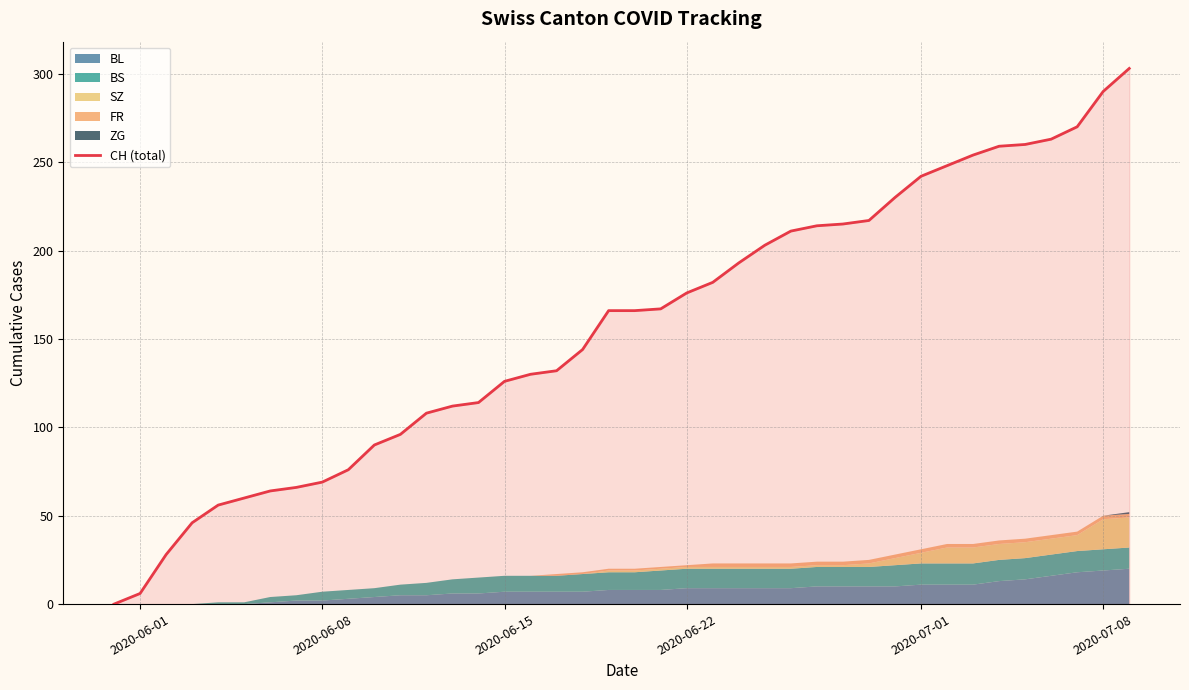

What is the maximum value for CH (total)?

303